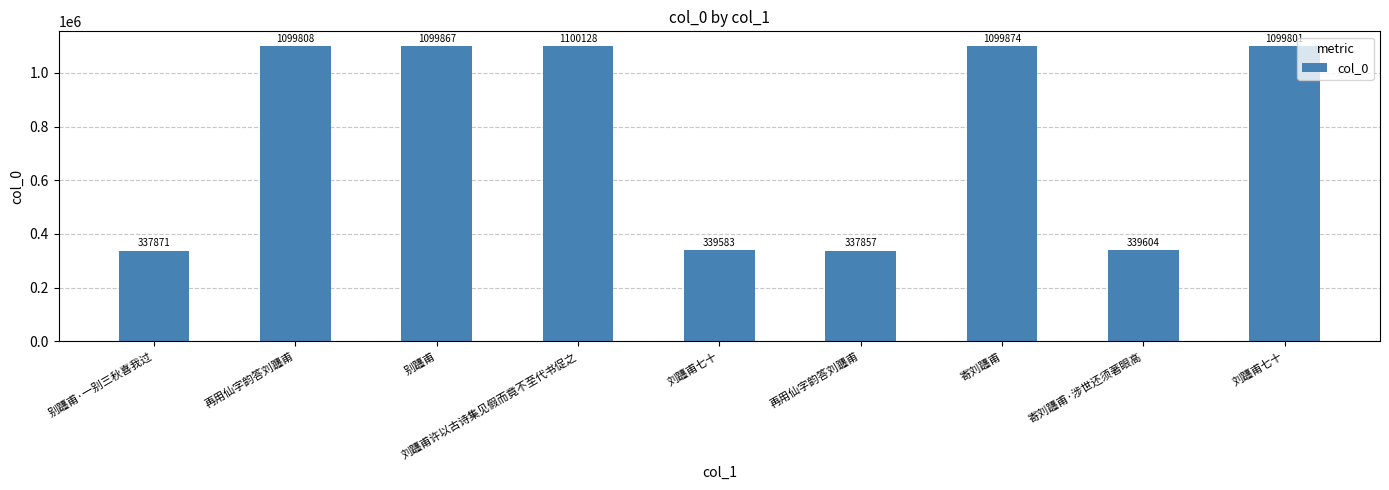

How many bars are there in total?

9